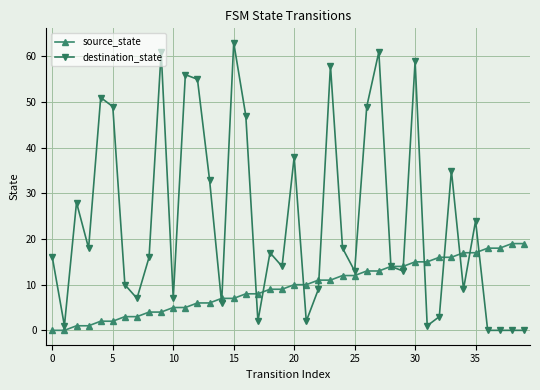

Which series has the largest range (max minus min)?

destination_state